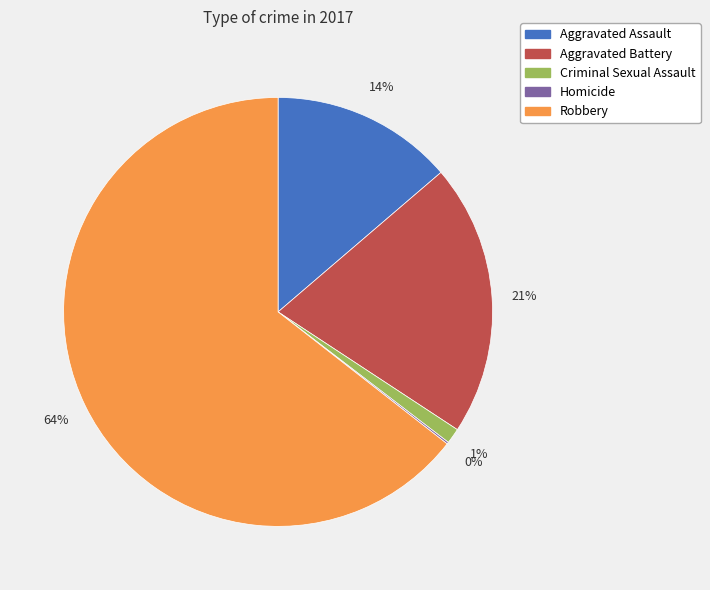

Combined, do Criminal Sexual Assault and Aggravated Assault account for over 50%?

No